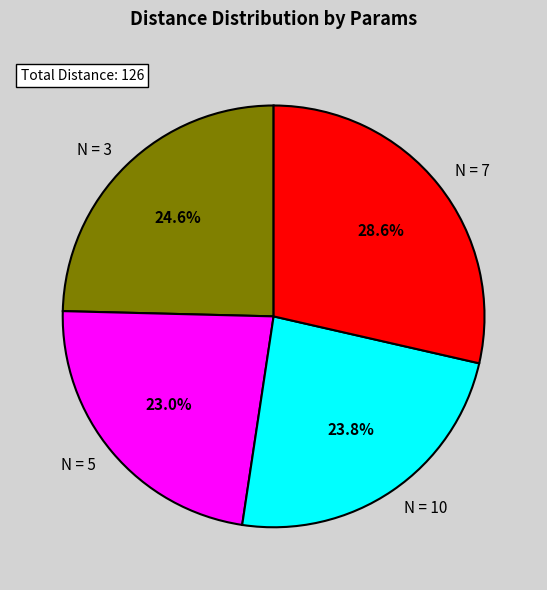

Rank the categories by value from highest to lowest.

N = 7, N = 3, N = 10, N = 5